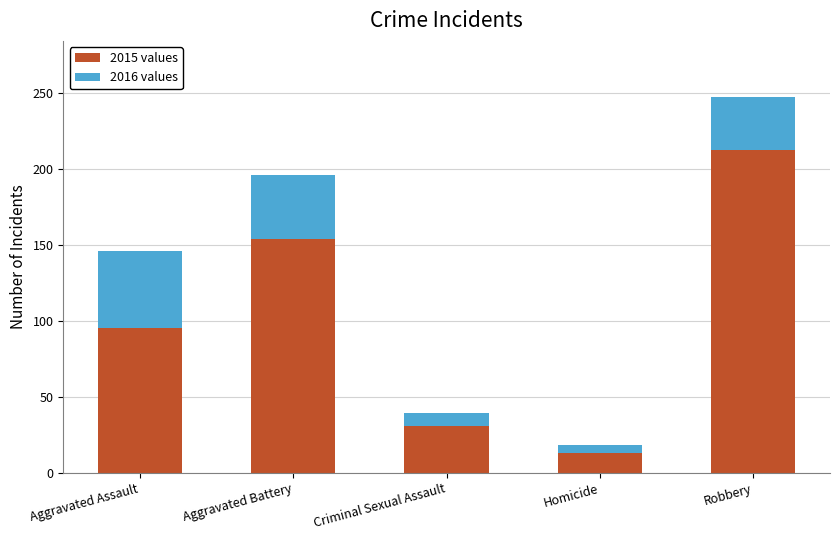

What is the difference between the 2015 values values at Aggravated Battery and Robbery?

58